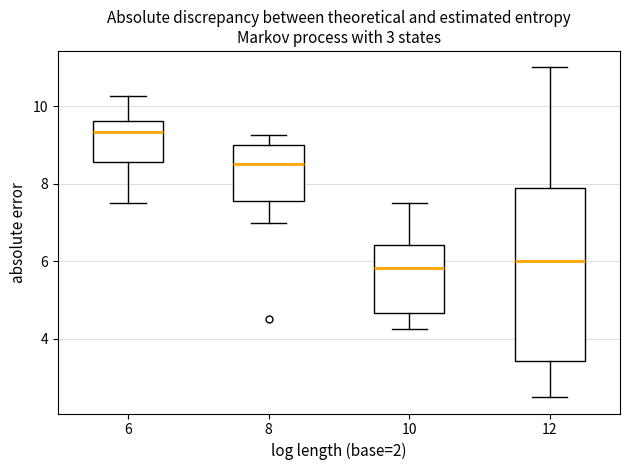

Reading left to right, read every box against the y-axis: the position of its median line, the range the box covers, and the ends of its whiskers. The values are not printed on the chart, so give them approximately, as read against the axis.

6: median 9.4, box 8.6 to 9.6, whiskers 7.6 to 10.2
8: median 8.6, box 7.6 to 9.0, whiskers 7.0 to 9.2
10: median 5.8, box 4.6 to 6.4, whiskers 4.2 to 7.6
12: median 6.0, box 3.4 to 7.8, whiskers 2.6 to 11.0